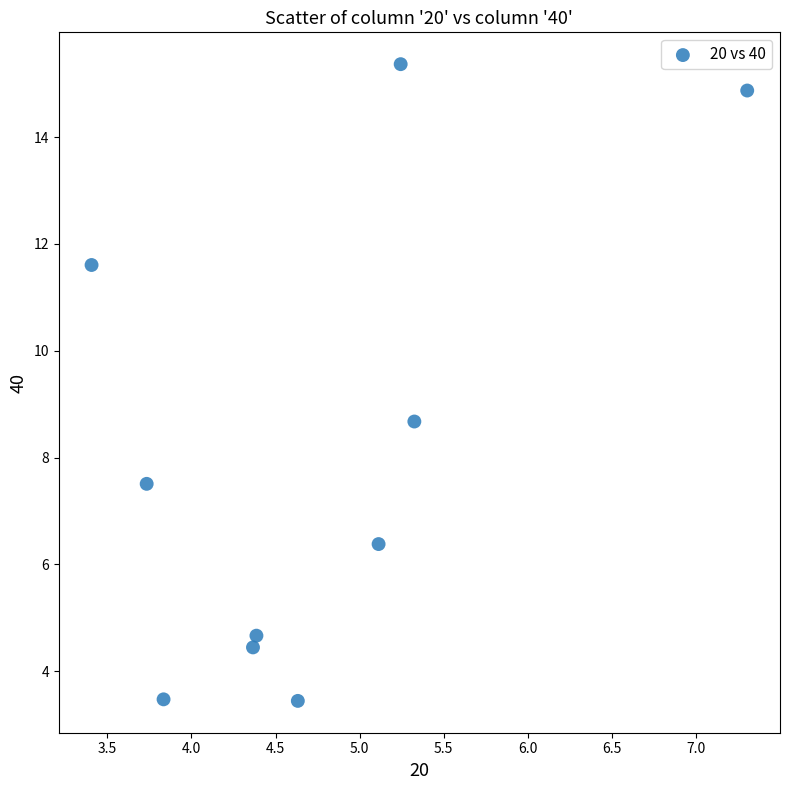

What is the range of X values (max minus min)?

3.9